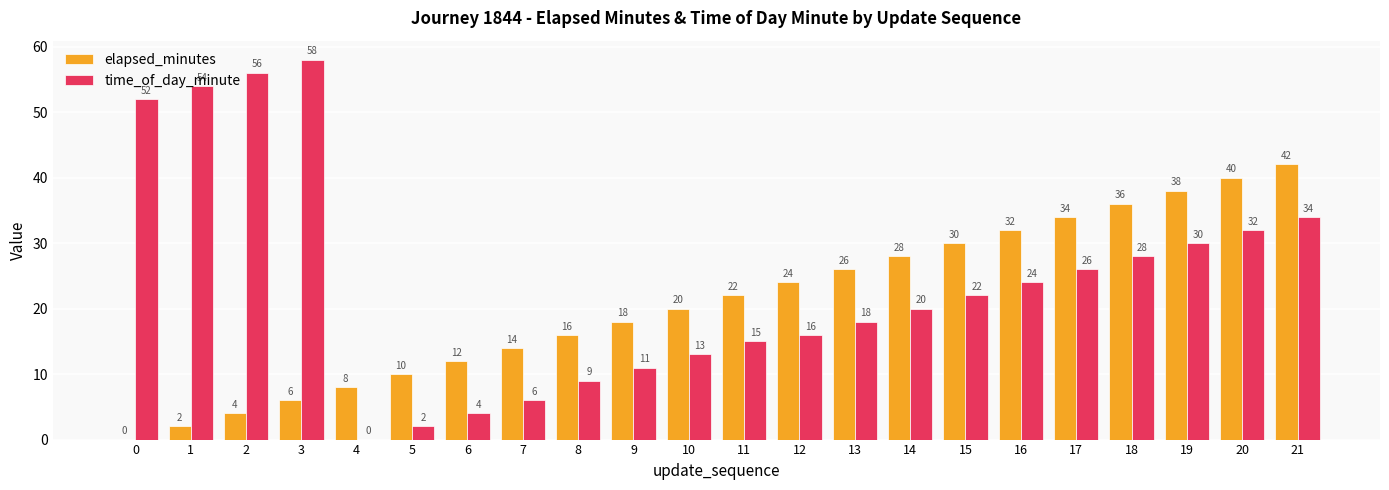

Where is elapsed_minutes nearest to the value 21?

10